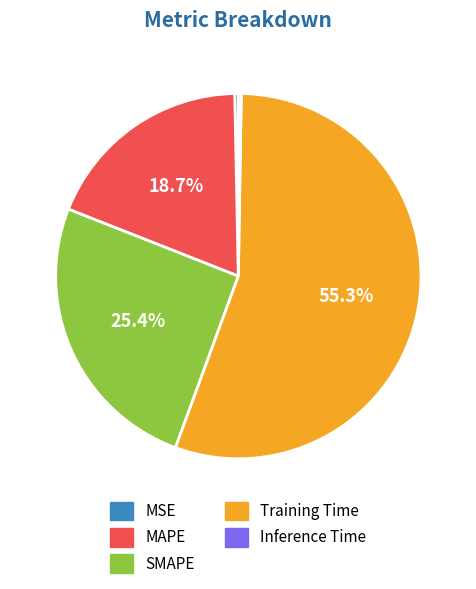

To the nearest percent, what is the average slice percentage?

20%